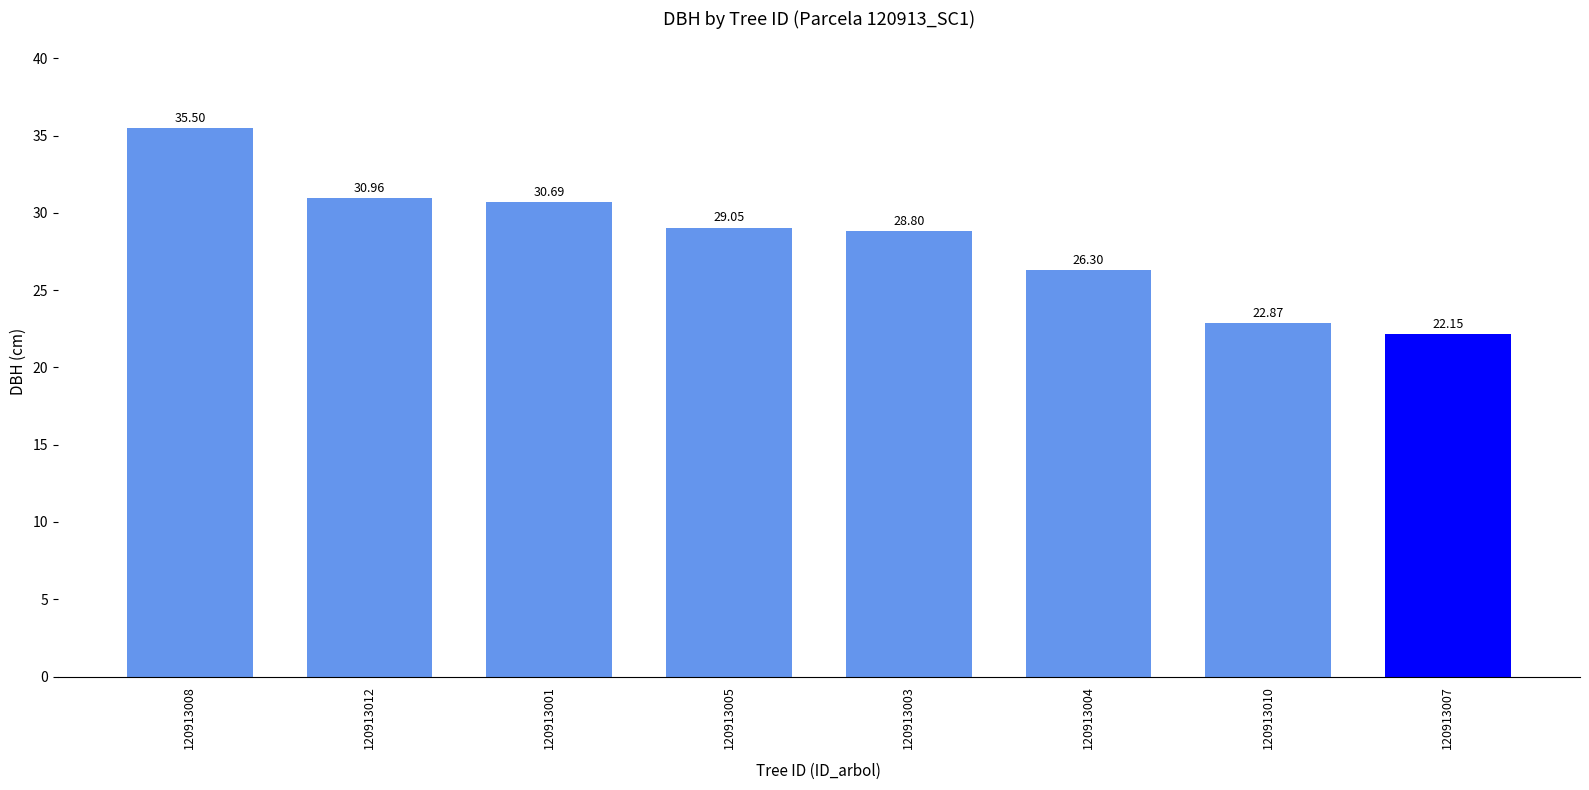

How many distinct data groups are displayed?

1